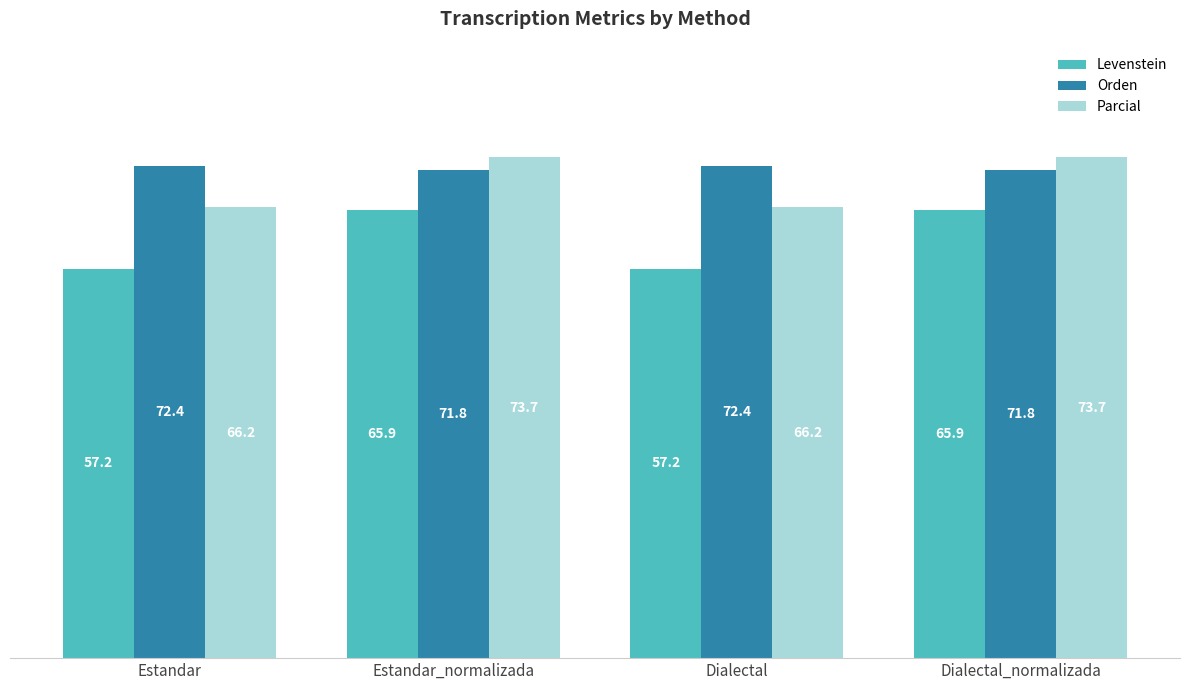

Which series has the largest total across all categories?

Orden